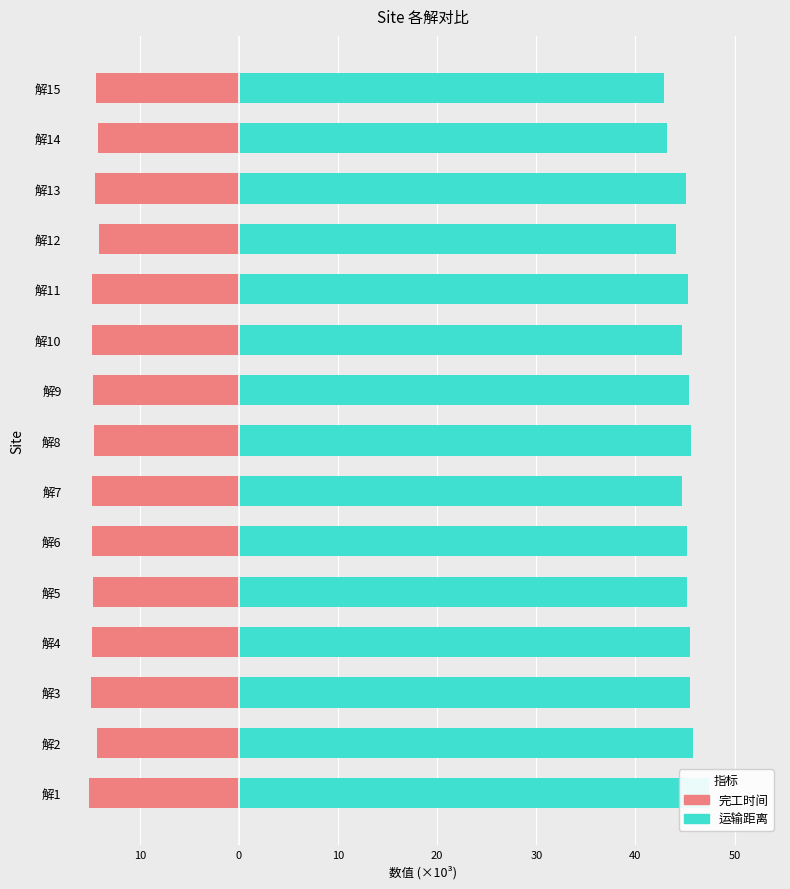

Rank the series by their average value, from highest to lowest.

运输距离, 完工时间